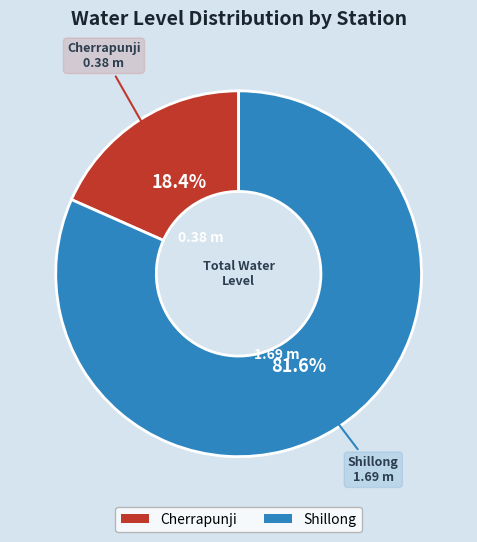

Between Shillong and Cherrapunji, which is larger?

Shillong